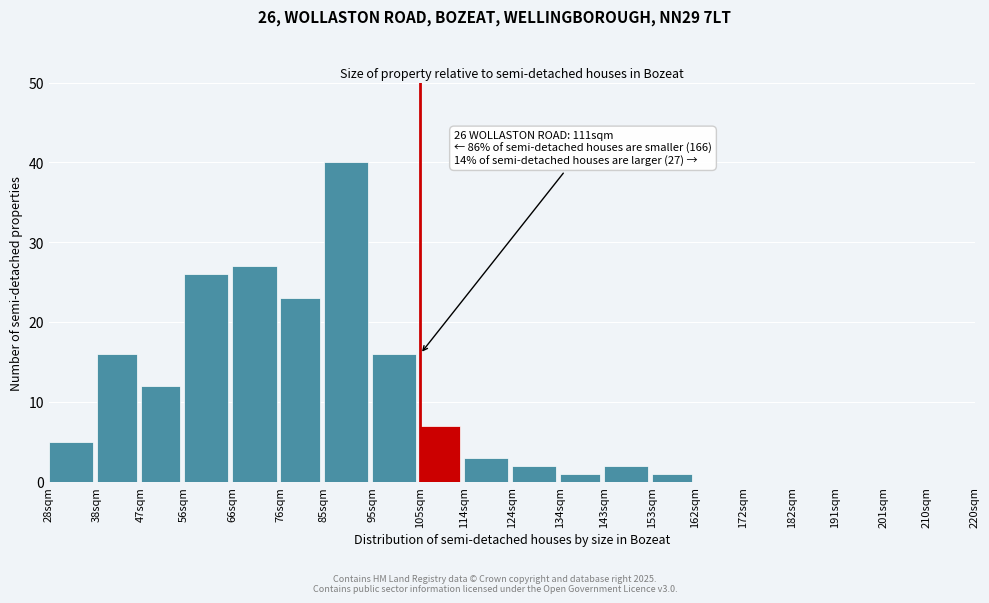

Reading right to left, list all the values displayed in this chart.

210sqm=0	201sqm=0	191sqm=0	182sqm=0	172sqm=0	162sqm=0	153sqm=1	143sqm=2	134sqm=1	124sqm=2	114sqm=3	105sqm=7	95sqm=16	85sqm=40	76sqm=23	66sqm=27	56sqm=26	47sqm=12	38sqm=16	28sqm=5